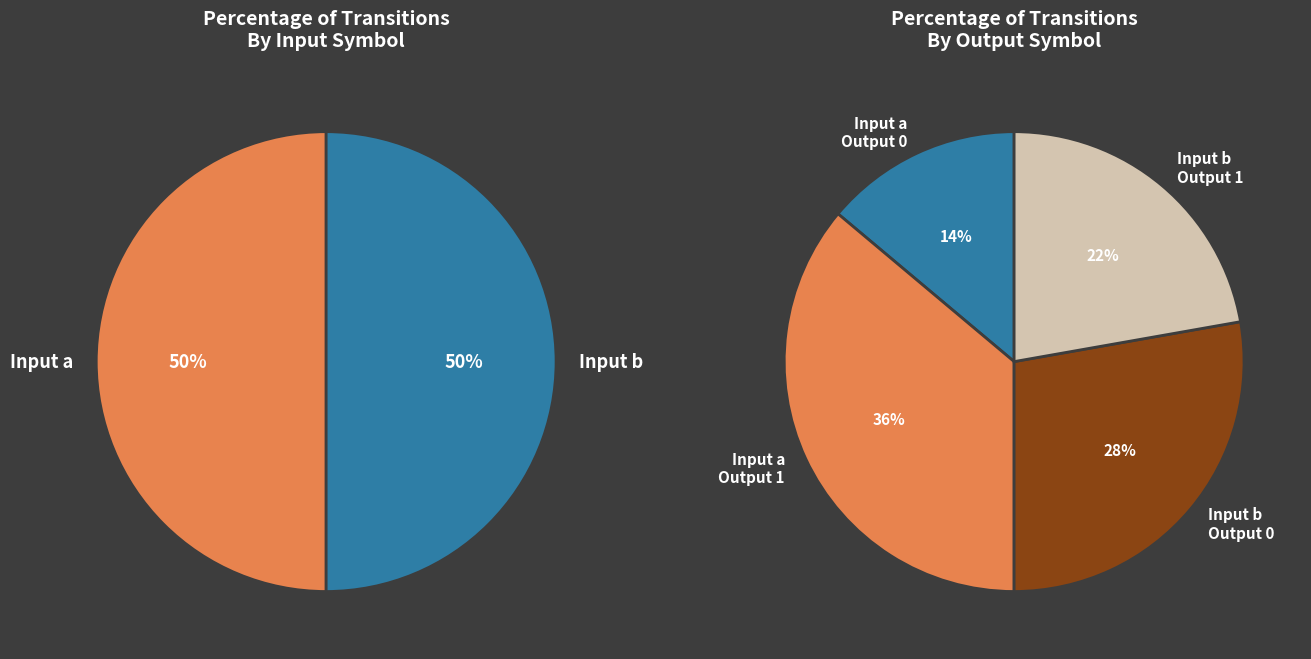

What percentage is the output_0_input_a slice, to the nearest percent?

14%